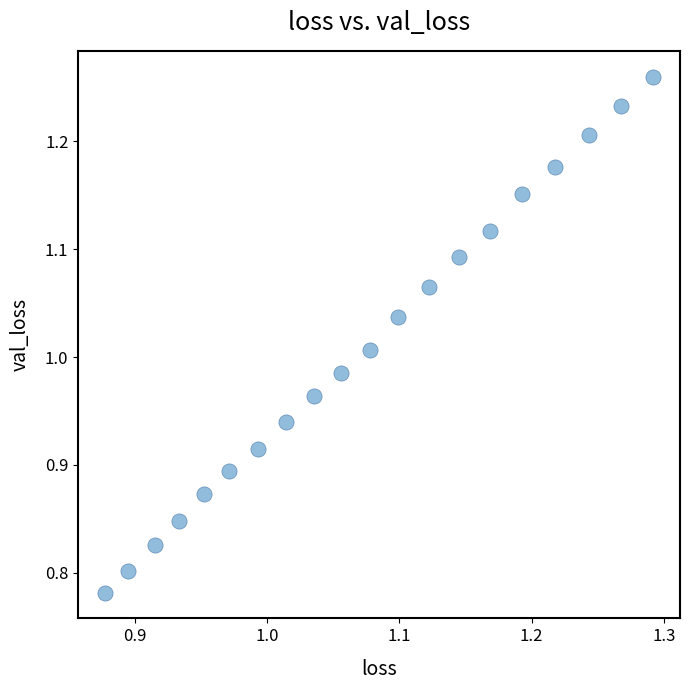

What is the range of Y values (max minus min)?

0.5